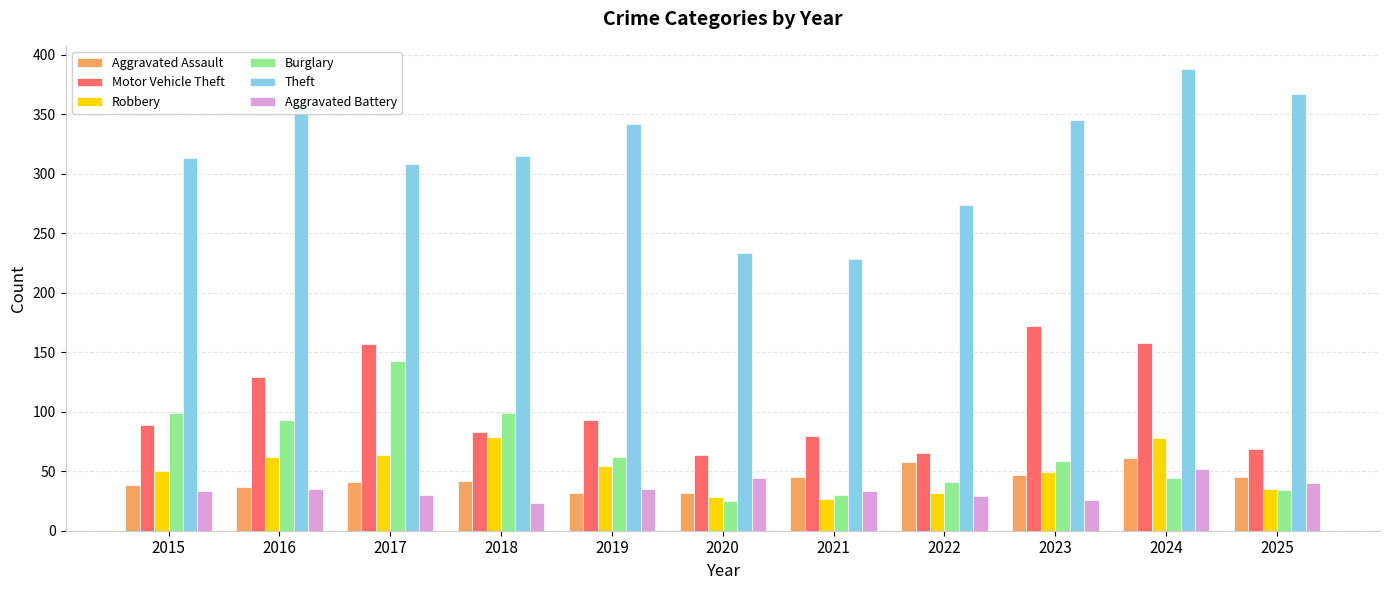

What is the total value across all series at 2015?

622